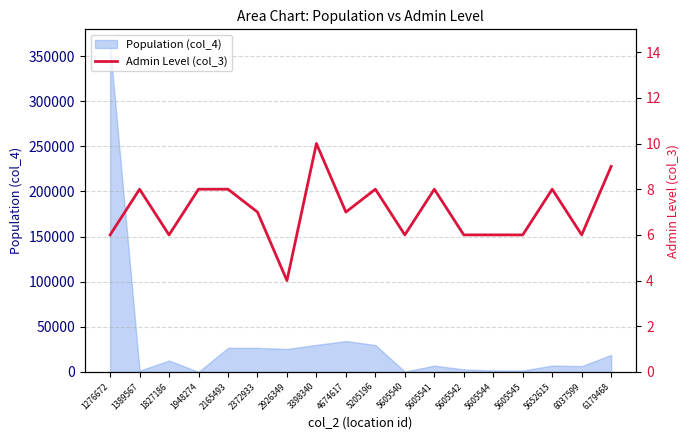

Reading right to left, transcribe all the data shown in this chart.

9	6	8	6	6	6	8	6	8	7	10	4	7	8	8	6	8	6